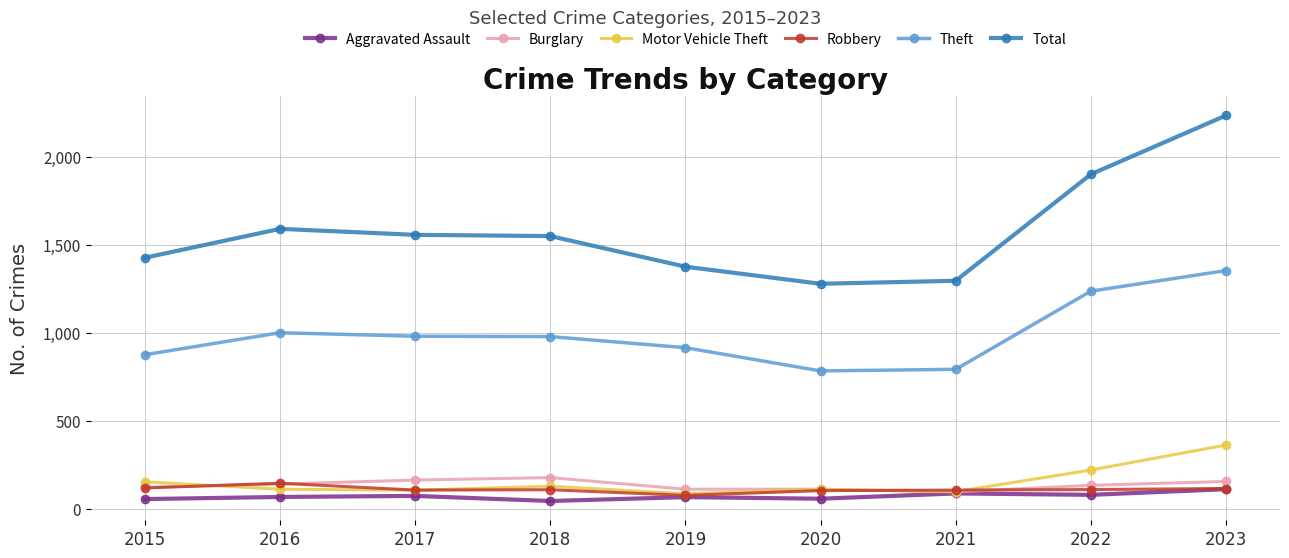

At which category does the chart reach its peak across all series?

2023